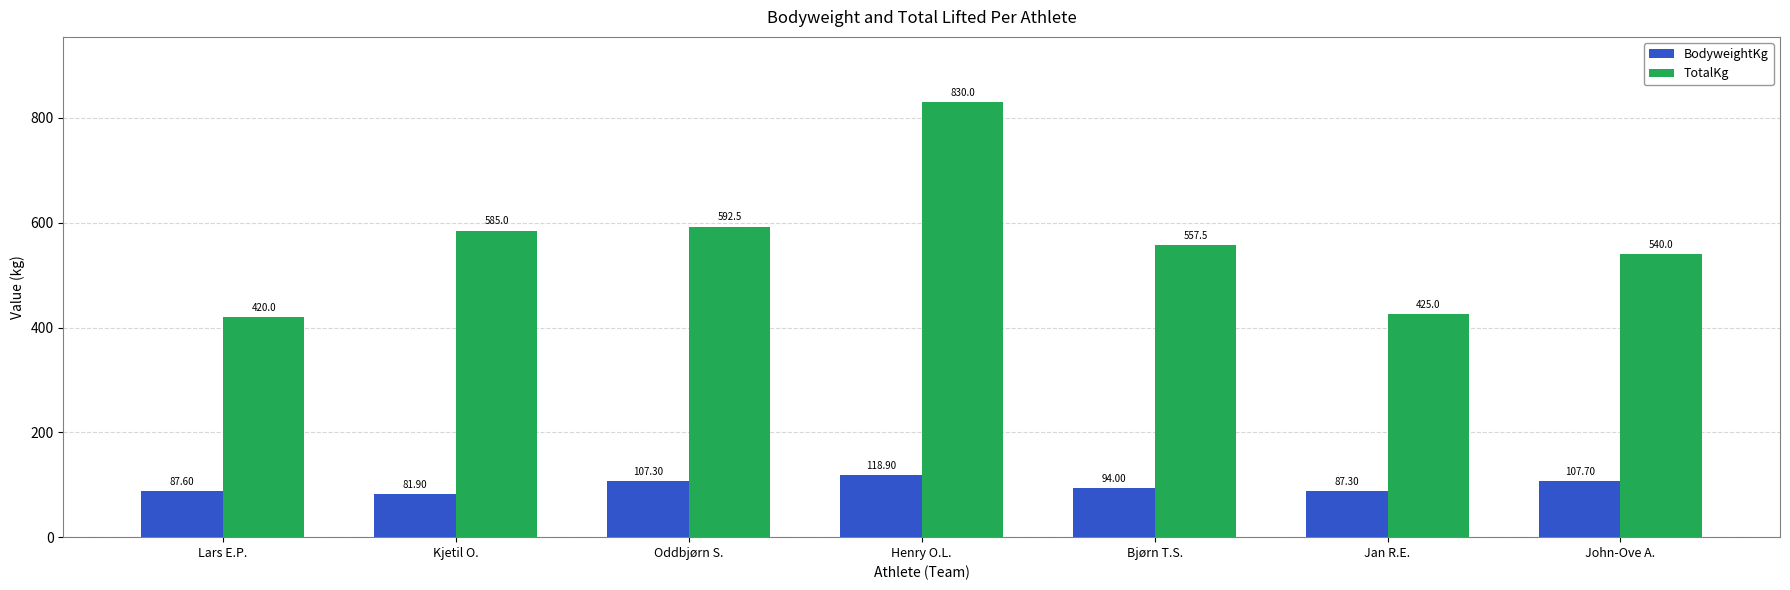

At how many categories does at least one series exceed 304?

7